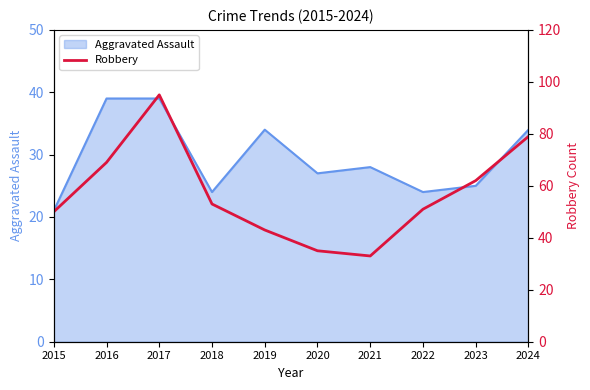

Does the chart have visible grid lines?

No